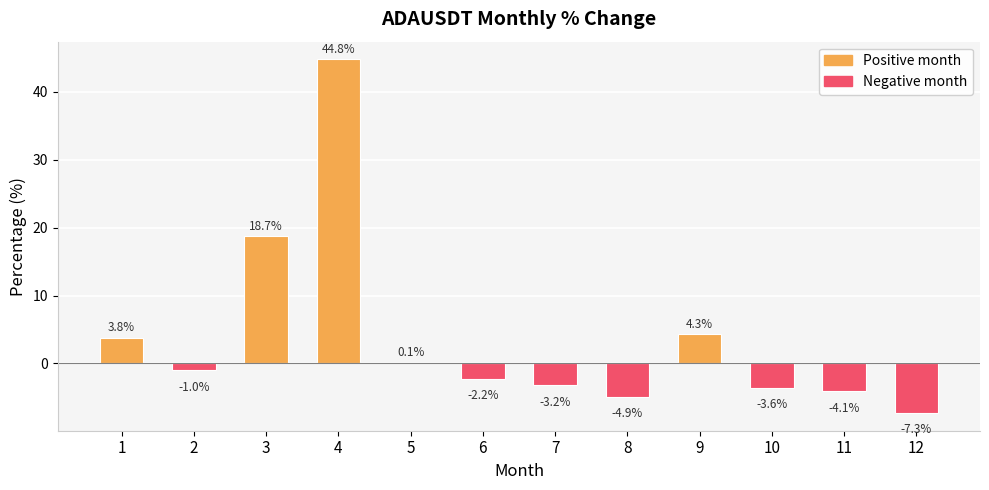

How many data points are above -1?

5